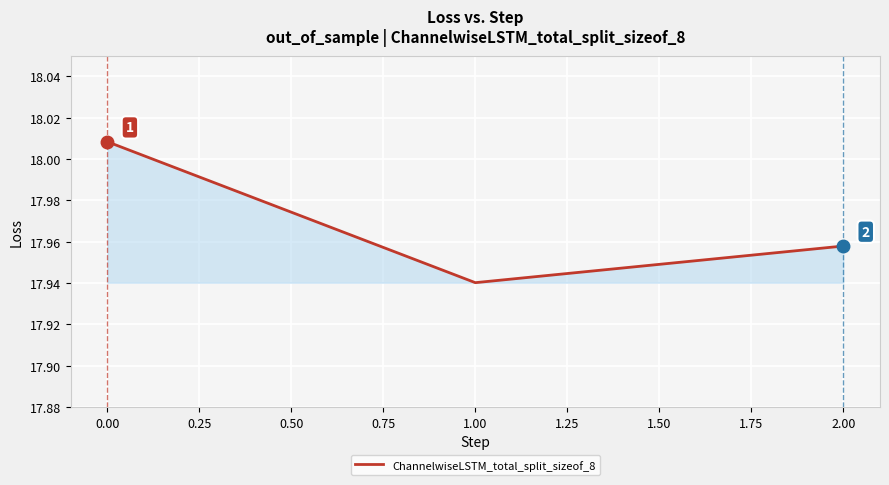

What is the greatest value displayed?

18.0